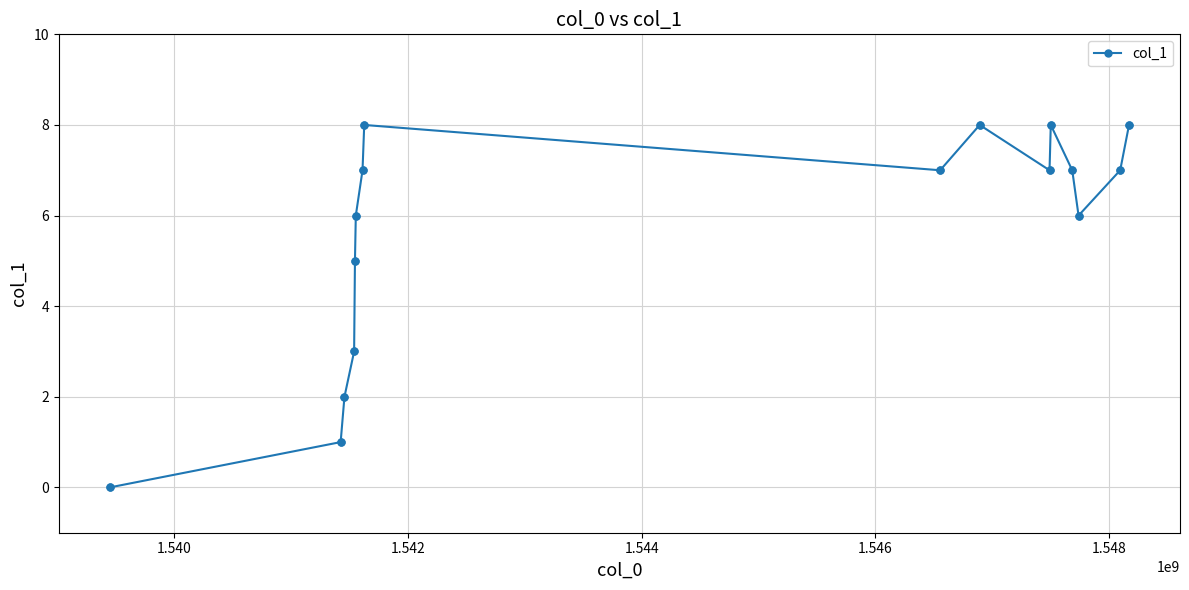

How many interior local valleys (lower than both neighbors) does the data have?

3